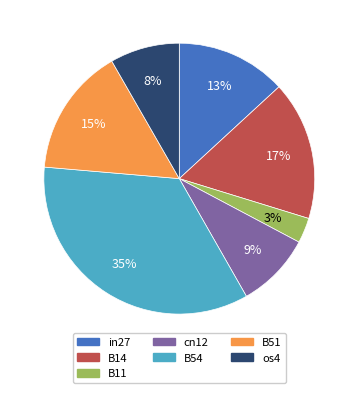

To the nearest percent, what is the average slice percentage?

14%